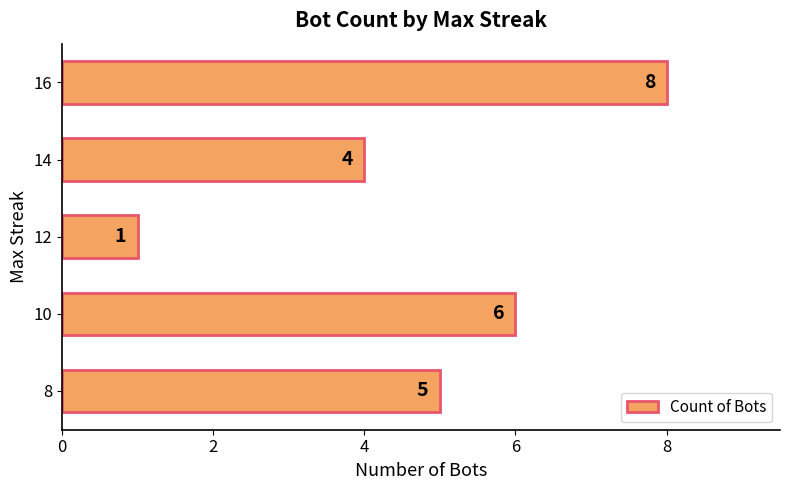

Rank the categories by value from lowest to highest.

12, 14, 8, 10, 16